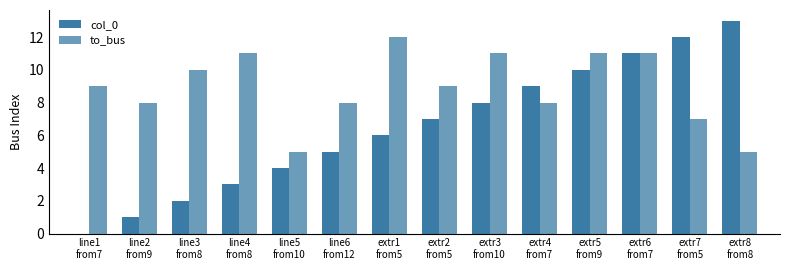

What is the value of the col_0 bar at the 8th from the left?

7